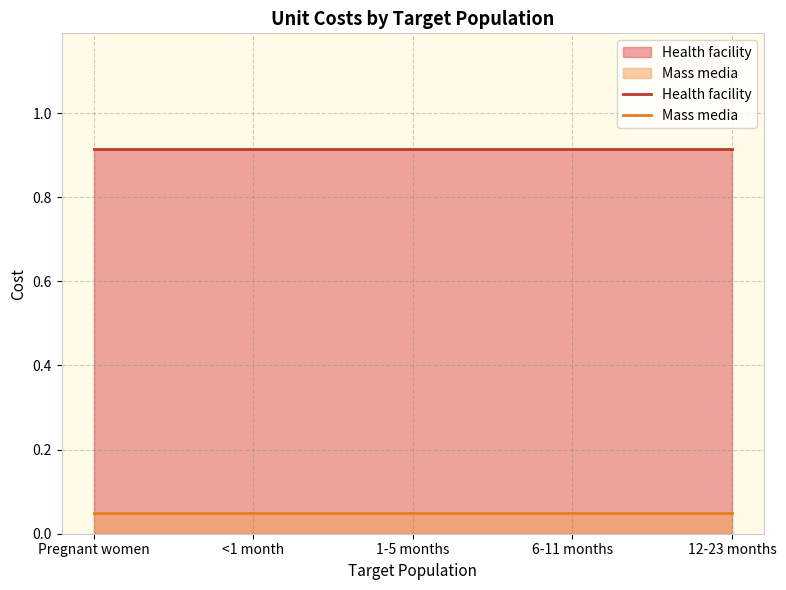

What is the maximum value for Mass media?

0.1